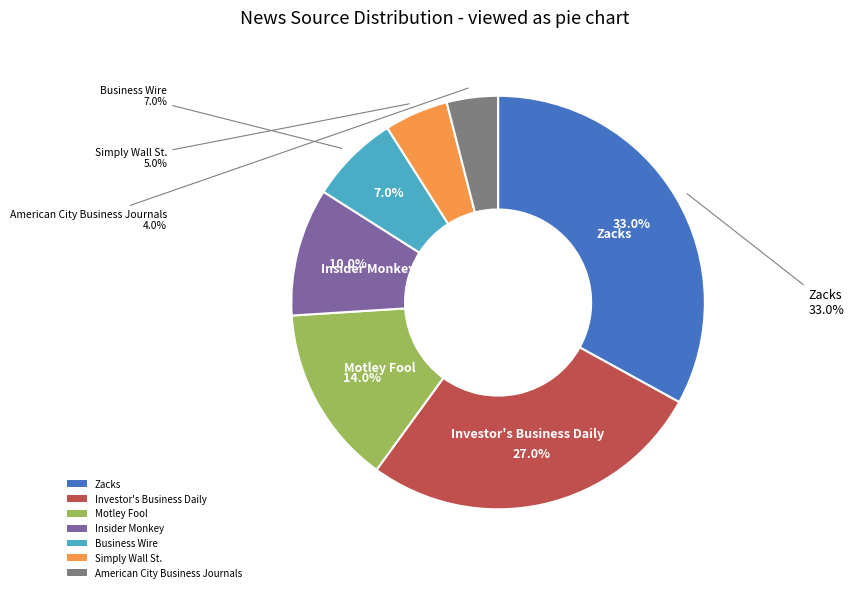

Which slice is the smallest?

American City Business Journals